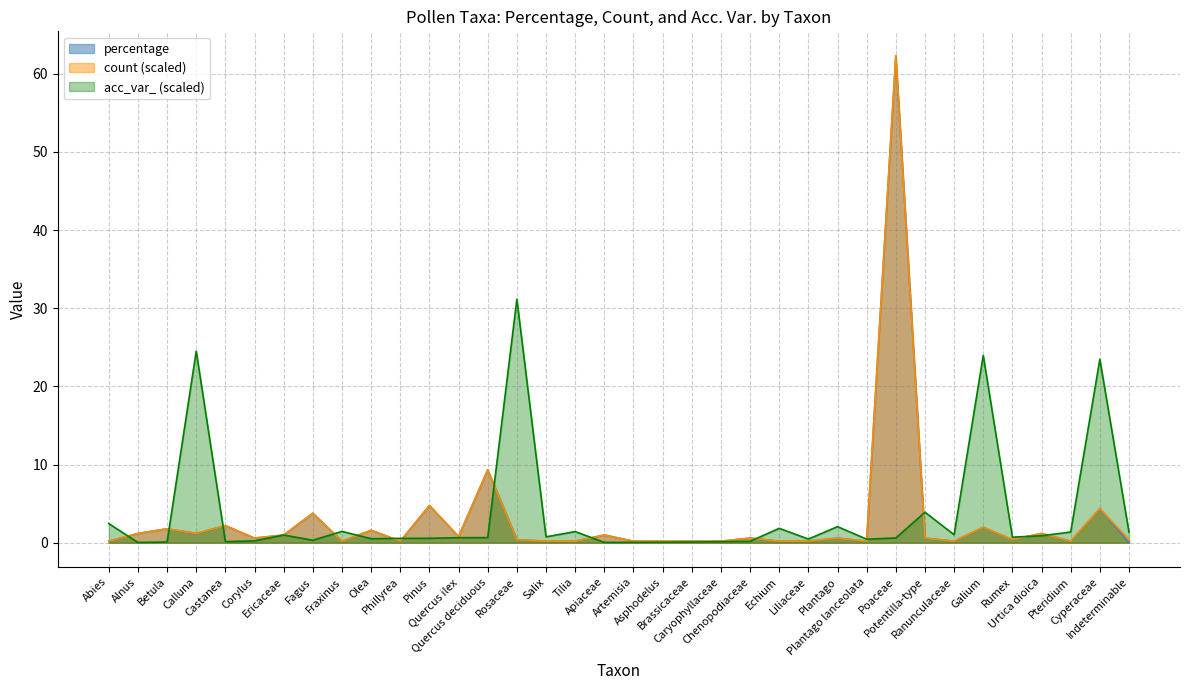

Reading right to left, what are all the values shown in this chart?

percentage: Indeterminable=0.0	Cyperaceae=4.4	Pteridium=0.2	Urtica dioica=1.2	Rumex=0.4	Galium=2.0	Ranunculaceae=0.2	Potentilla-type=0.6	Poaceae=62.3	Plantago lanceolata=0.2	Plantago=0.6	Liliaceae=0.2	Echium=0.2	Chenopodiaceae=0.6	Caryophyllaceae=0.2	Brassicaceae=0.2	Asphodelus=0.2	Artemisia=0.2	Apiaceae=1.0	Tilia=0.2	Salix=0.2	Rosaceae=0.4	Quercus deciduous=9.3	Quercus ilex=0.8	Pinus=4.8	Phillyrea=0.2	Olea=1.6	Fraxinus=0.2	Fagus=3.8	Ericaceae=1.0	Corylus=0.6	Castanea=2.2	Calluna=1.2	Betula=1.8	Alnus=1.2	Abies=0.2
count: Indeterminable=0.4	Cyperaceae=4.4	Pteridium=0.2	Urtica dioica=1.2	Rumex=0.4	Galium=2.0	Ranunculaceae=0.2	Potentilla-type=0.6	Poaceae=62.3	Plantago lanceolata=0.2	Plantago=0.6	Liliaceae=0.2	Echium=0.2	Chenopodiaceae=0.6	Caryophyllaceae=0.2	Brassicaceae=0.2	Asphodelus=0.2	Artemisia=0.2	Apiaceae=1.0	Tilia=0.2	Salix=0.2	Rosaceae=0.4	Quercus deciduous=9.3	Quercus ilex=0.8	Pinus=4.8	Phillyrea=0.2	Olea=1.6	Fraxinus=0.2	Fagus=3.8	Ericaceae=1.0	Corylus=0.6	Castanea=2.2	Calluna=1.2	Betula=1.8	Alnus=1.2	Abies=0.2
acc_var_: Indeterminable=1.4	Cyperaceae=23.5	Pteridium=1.4	Urtica dioica=0.9	Rumex=0.7	Galium=24.0	Ranunculaceae=1.0	Potentilla-type=3.9	Poaceae=0.6	Plantago lanceolata=0.5	Plantago=2.1	Liliaceae=0.5	Echium=1.8	Chenopodiaceae=0.2	Caryophyllaceae=0.1	Brassicaceae=0.1	Asphodelus=0.1	Artemisia=0.1	Apiaceae=0.0	Tilia=1.4	Salix=0.8	Rosaceae=31.2	Quercus deciduous=0.7	Quercus ilex=0.6	Pinus=0.6	Phillyrea=0.6	Olea=0.5	Fraxinus=1.4	Fagus=0.3	Ericaceae=1.0	Corylus=0.2	Castanea=0.1	Calluna=24.5	Betula=0.1	Alnus=0.0	Abies=2.4